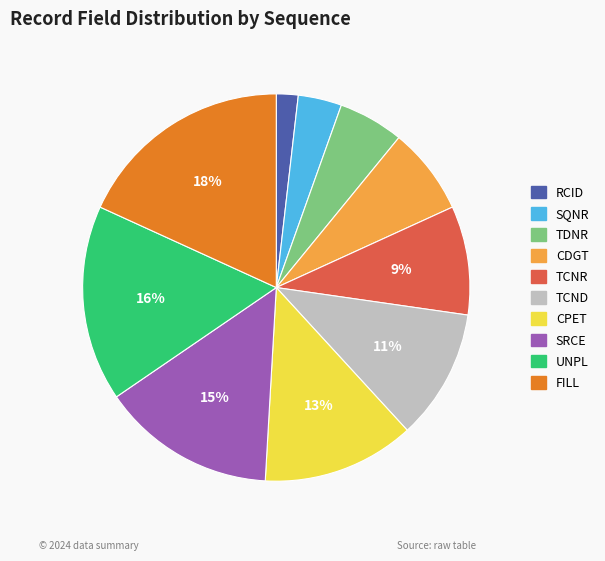

How many segments does this pie chart have?

10